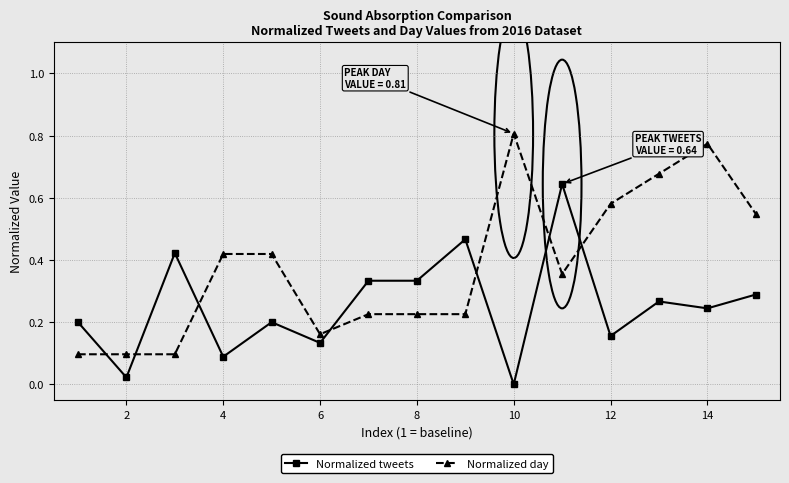

What is the sum of all Normalized day values?

5.7